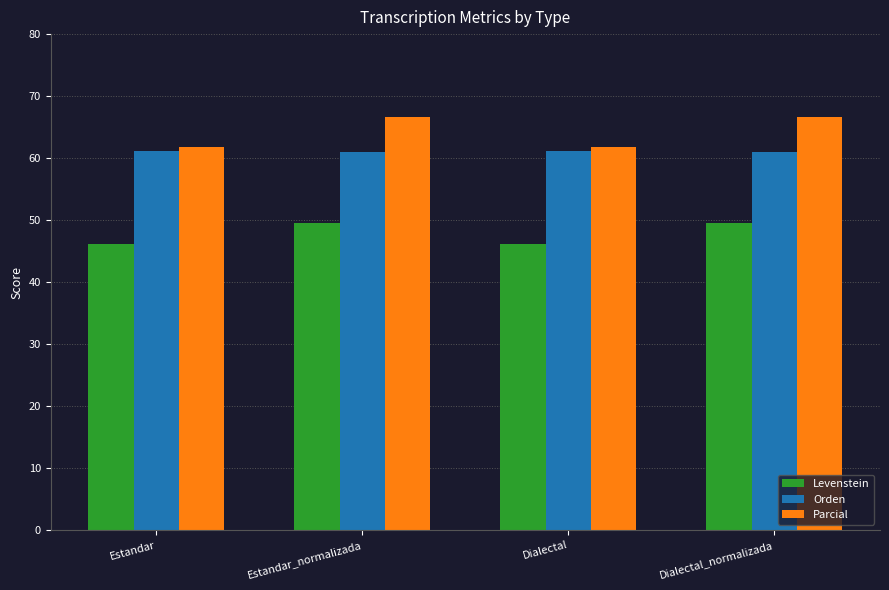

Read the Orden value at Estandar.

61.1